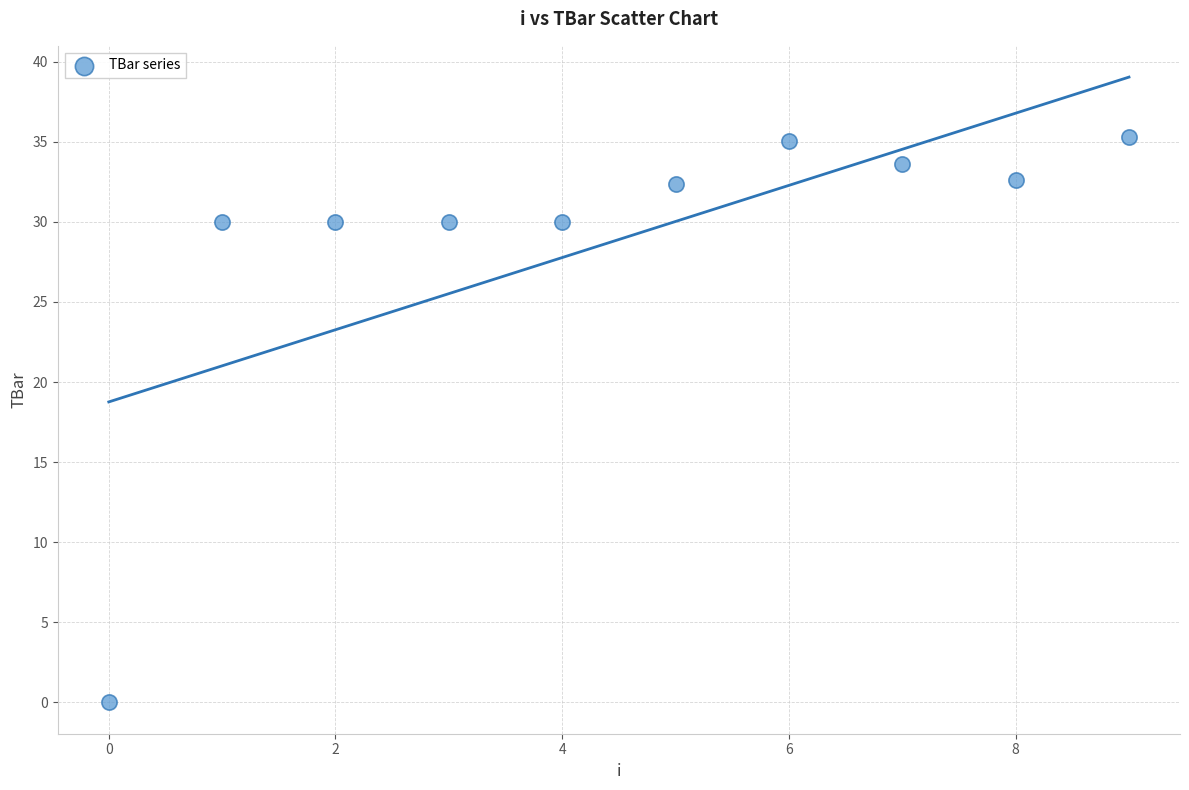

What is the range of Y values (max minus min)?

35.3